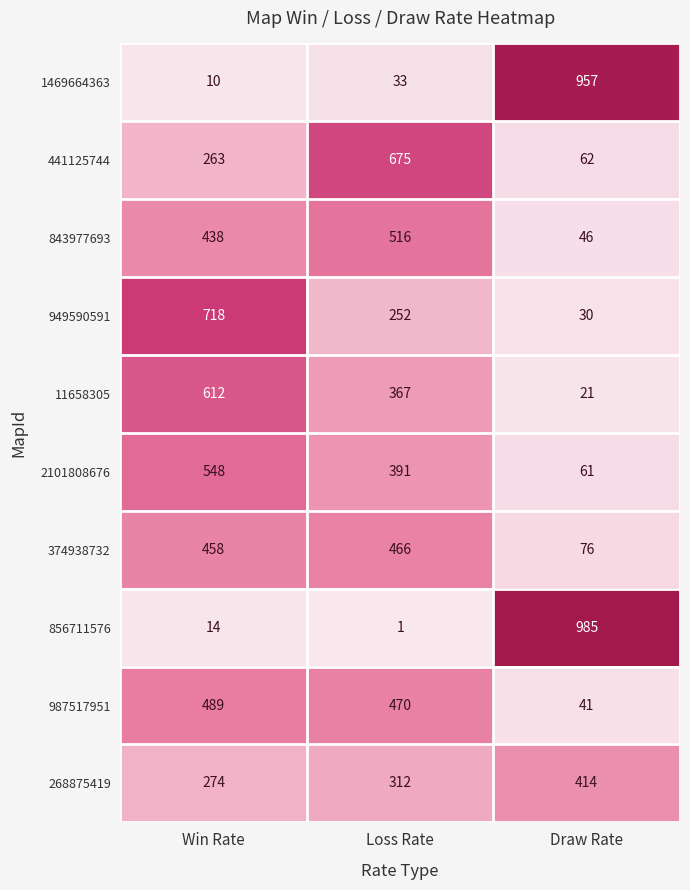

Which label corresponds to the largest value in the chart?

Draw Rate